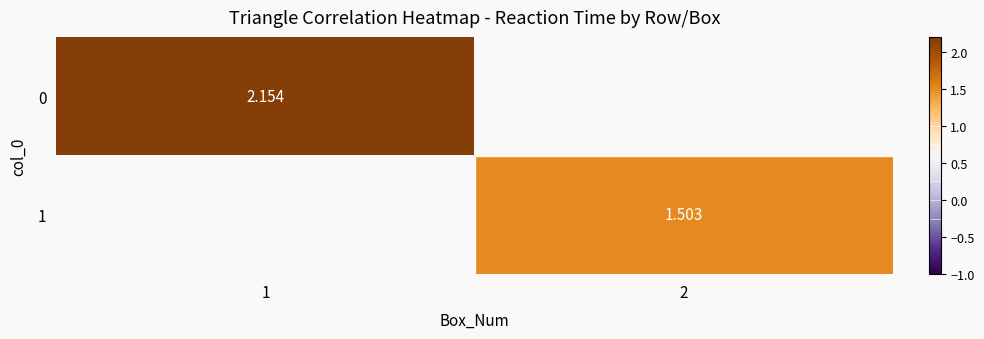

What is the maximum value shown in the chart?

2.2